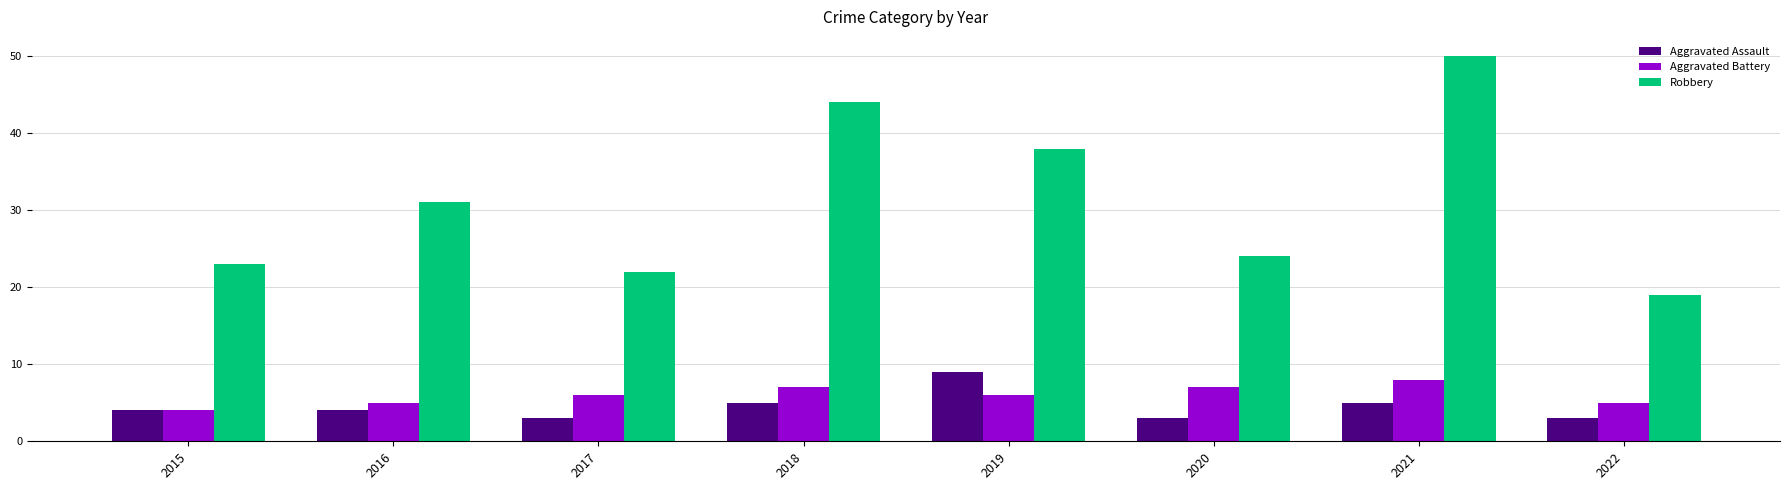

How many categories are shown in the chart?

8